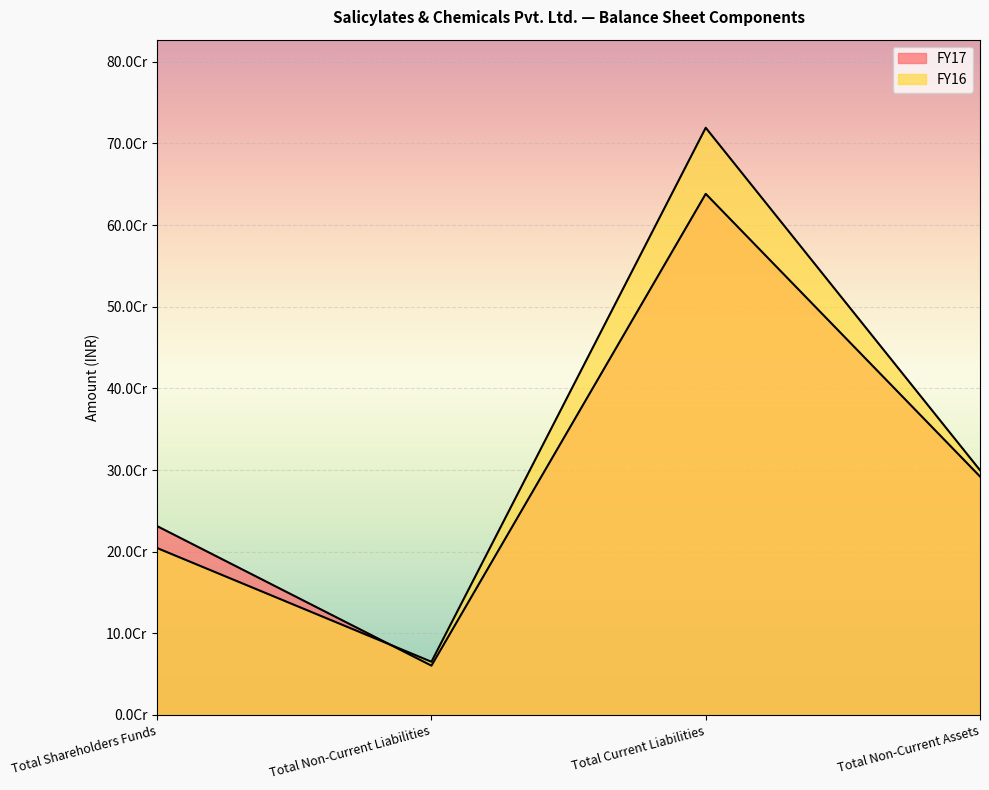

List the labels in order of FY17 value, largest first.

Total Current Liabilities, Total Non-Current Assets, Total Shareholders Funds, Total Non-Current Liabilities